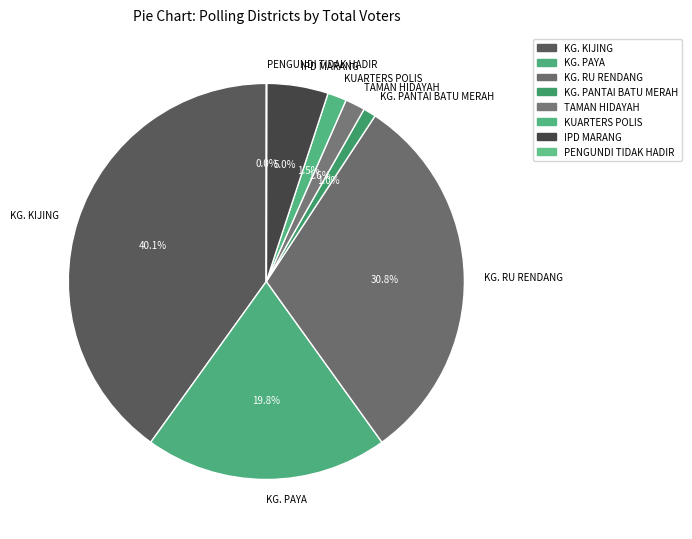

What is the ratio of the value at IPD MARANG to the value at TAMAN HIDAYAH?

3.1